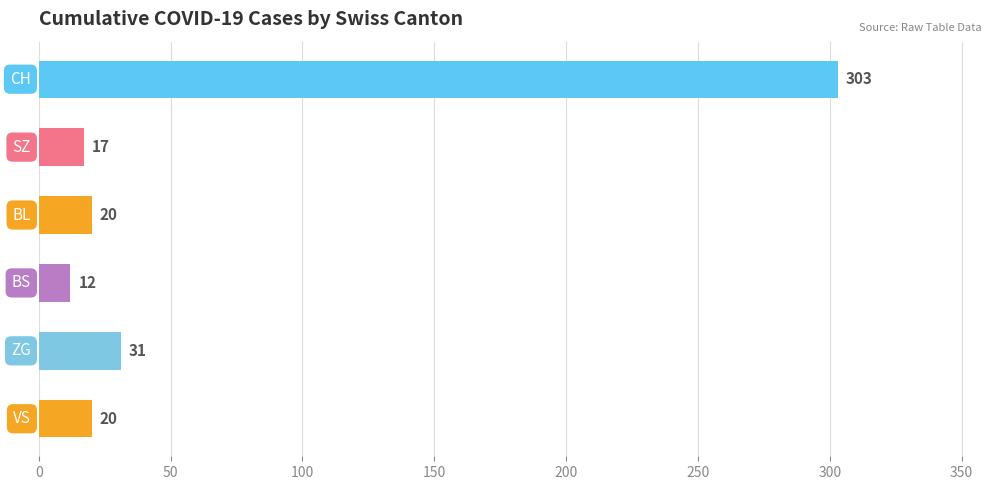

What is the value of the 3rd bar from the top?

20